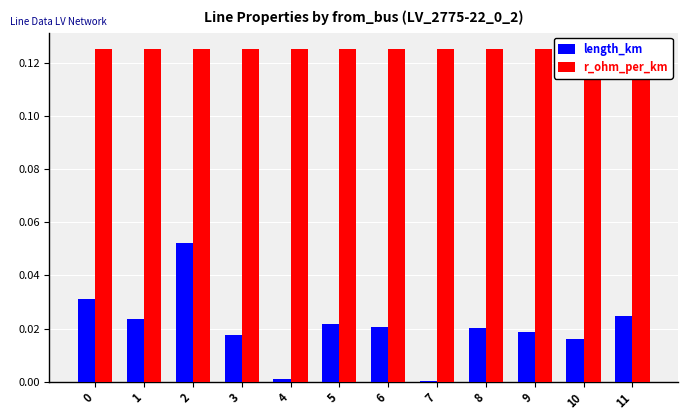

Which series changed the most between 3 and 6?

length_km